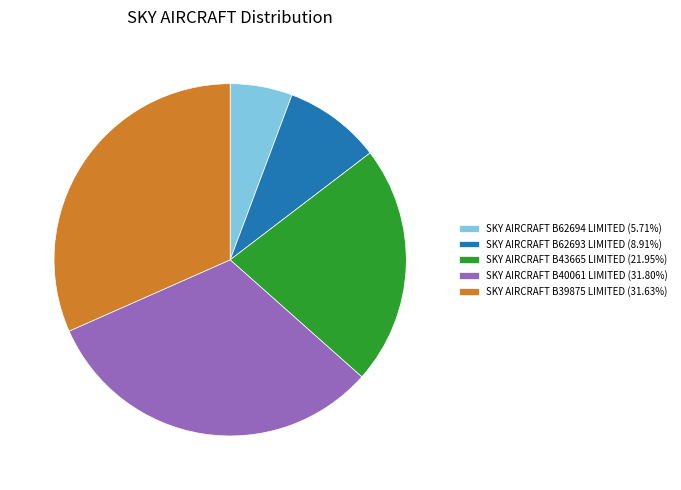

Is it true that SKY AIRCRAFT B40061 LIMITED is 18% of the pie?

False